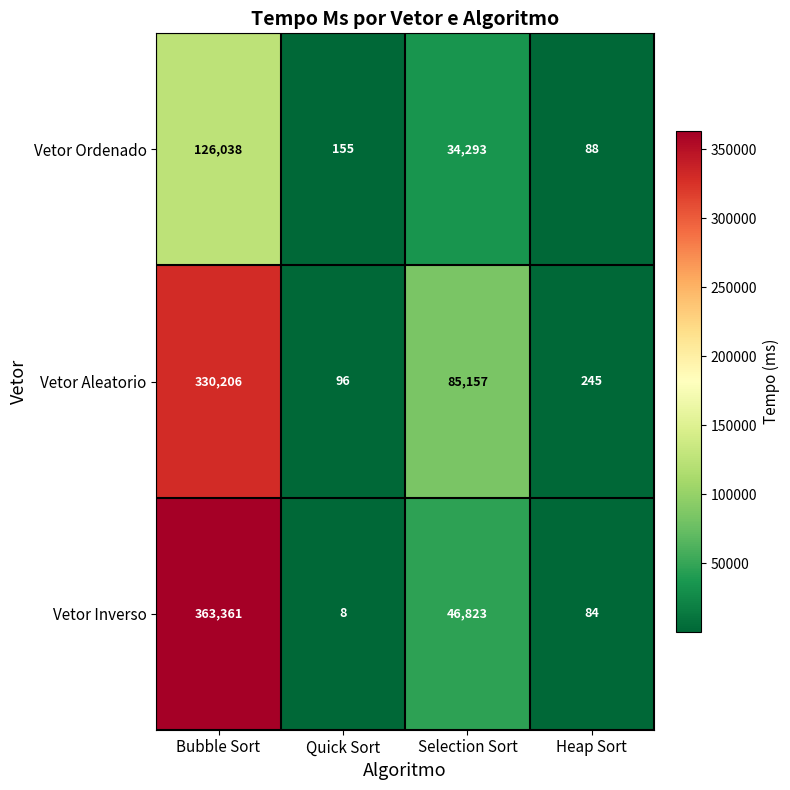

What is the minimum value shown in the chart?

8